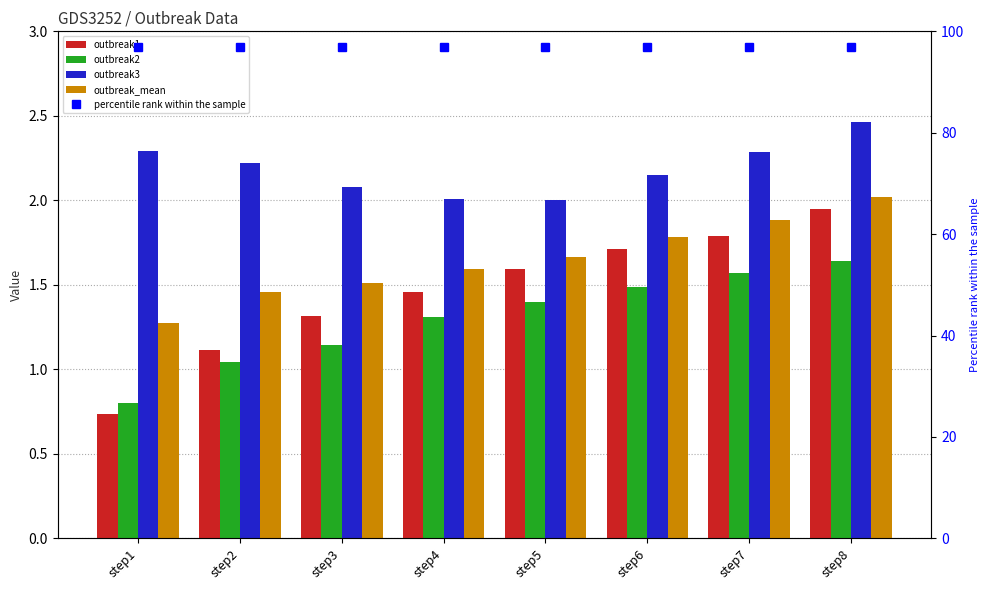

Which series has the widest spread of values?

outbreak1